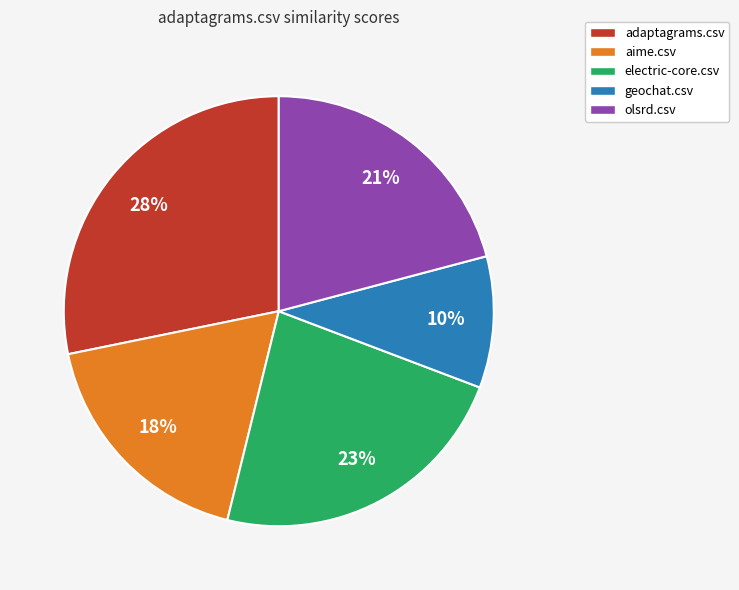

Count the number of slices in the pie.

5